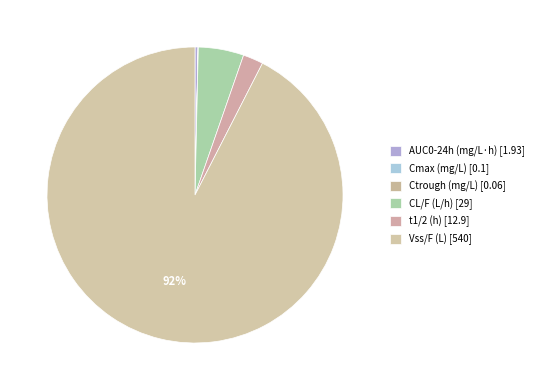

How many segments does this pie chart have?

6